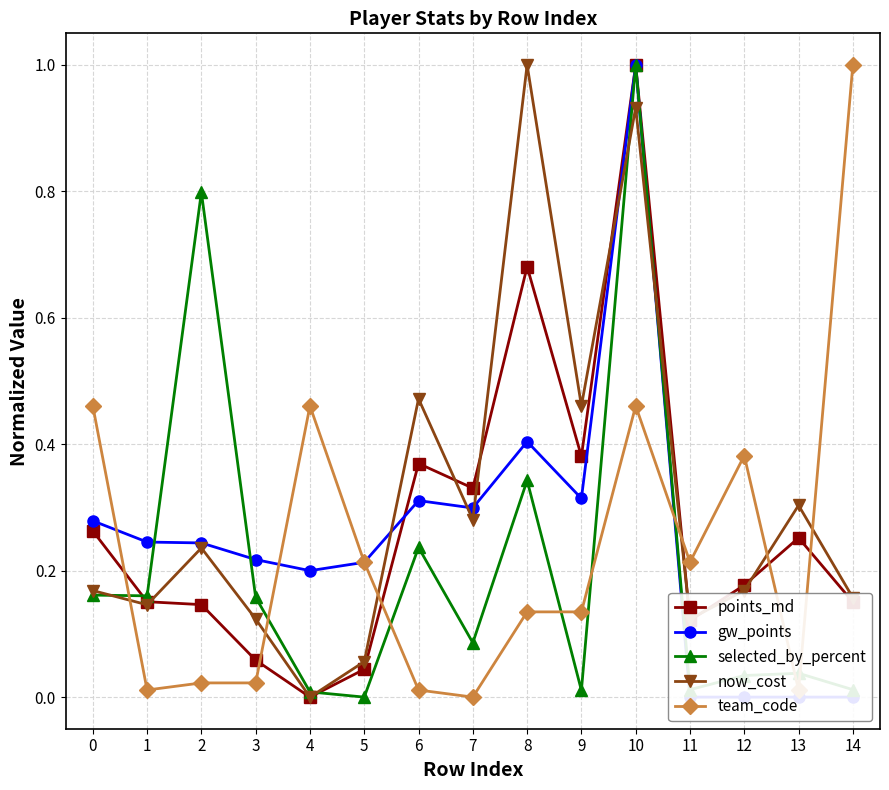

What are all the series names shown in the legend?

points_md, gw_points, selected_by_percent, now_cost, team_code